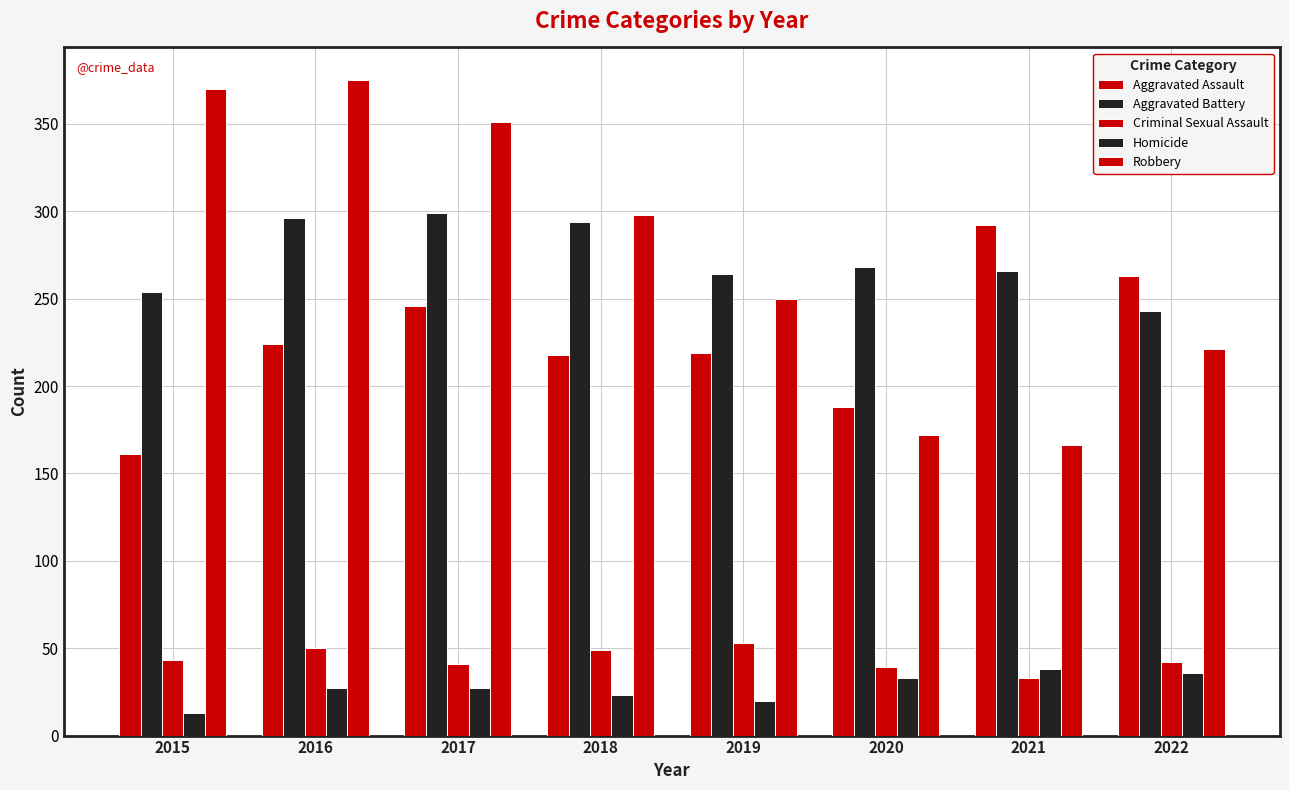

How many groups of bars are there?

8